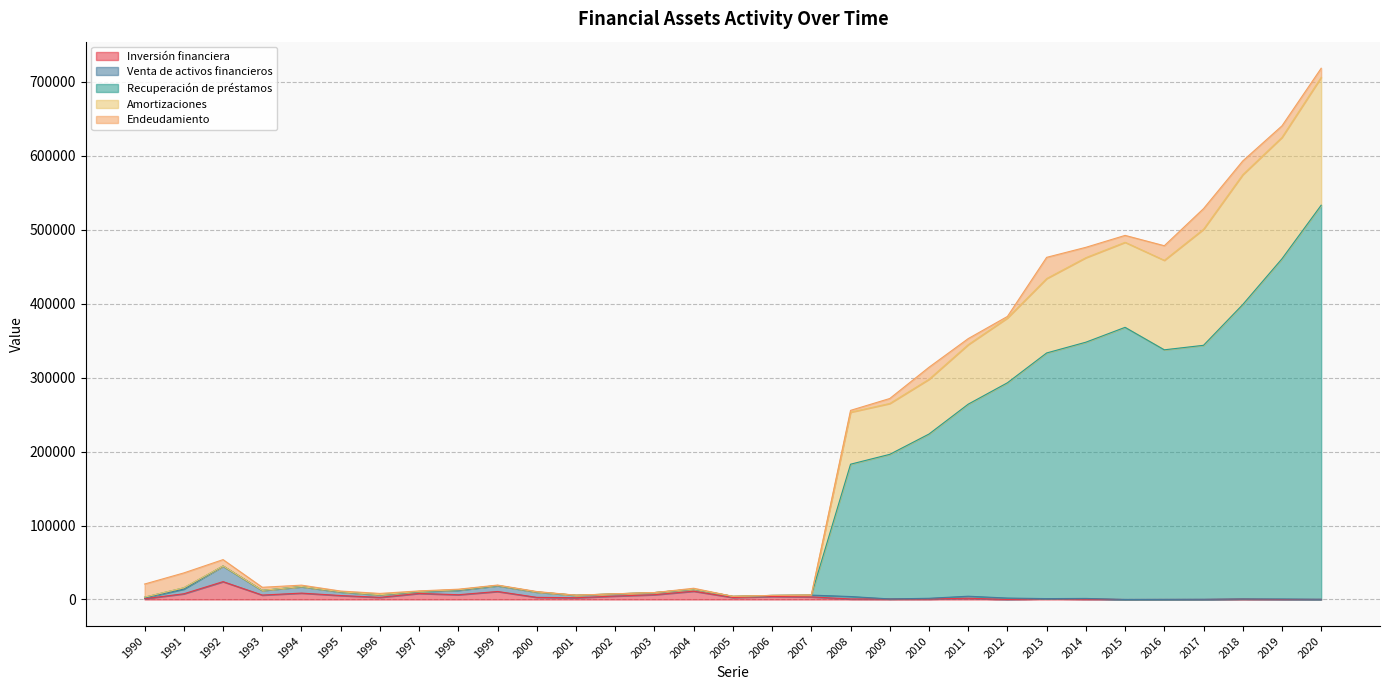

What is the maximum value for Inversión financiera?

24130